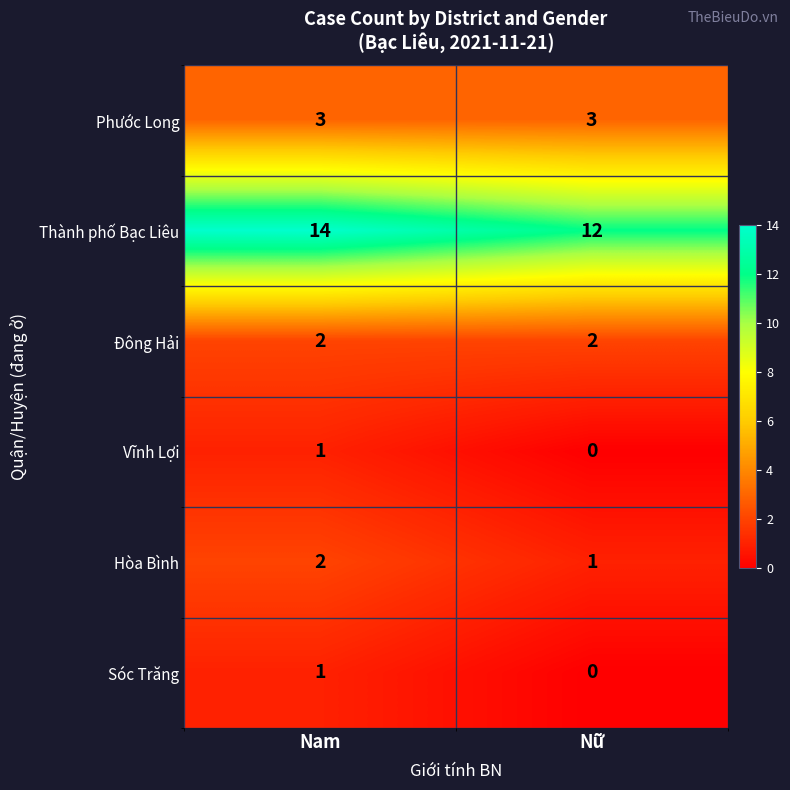

Which category has the lowest value across all series?

Nữ